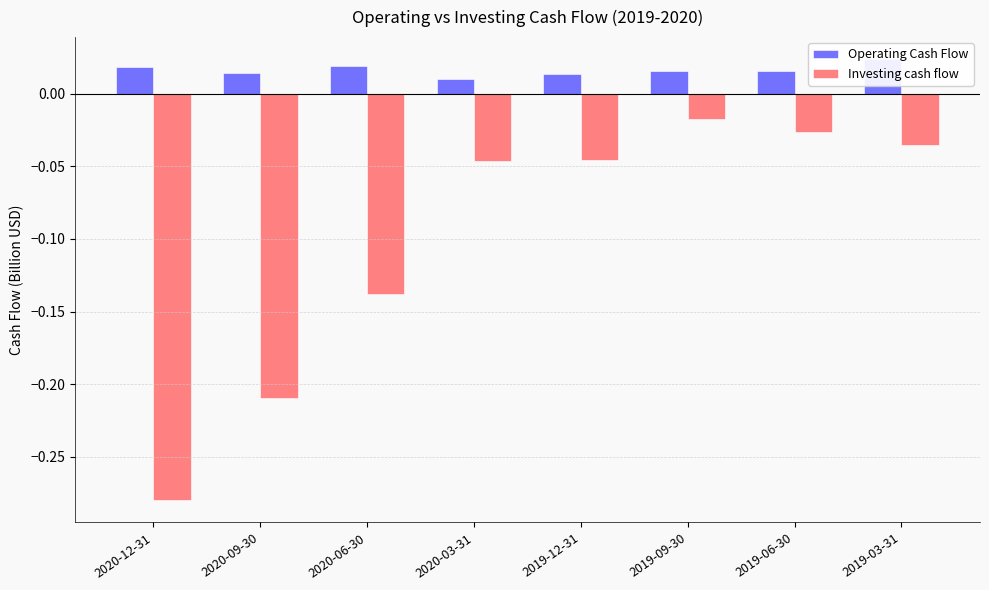

What is the total value across all series at 2020-06-30?

-0.1